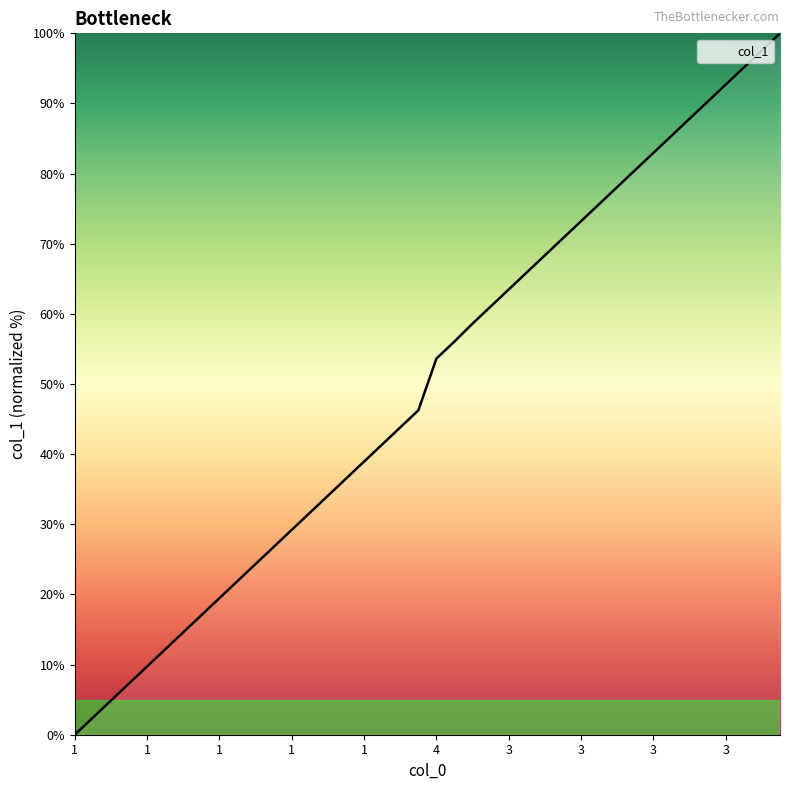

What is the maximum value shown in the chart?

100.0